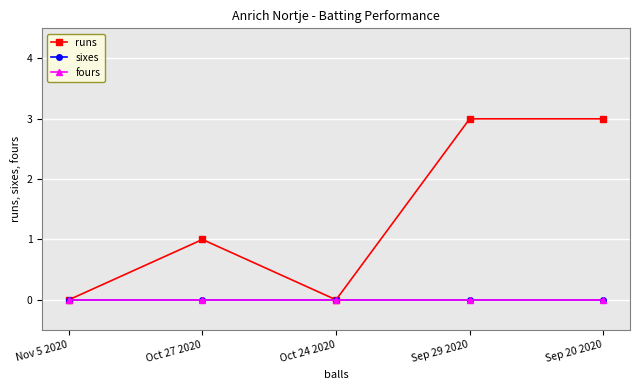

Which has a higher value, Oct 27 2020 or Oct 24 2020?

Oct 27 2020